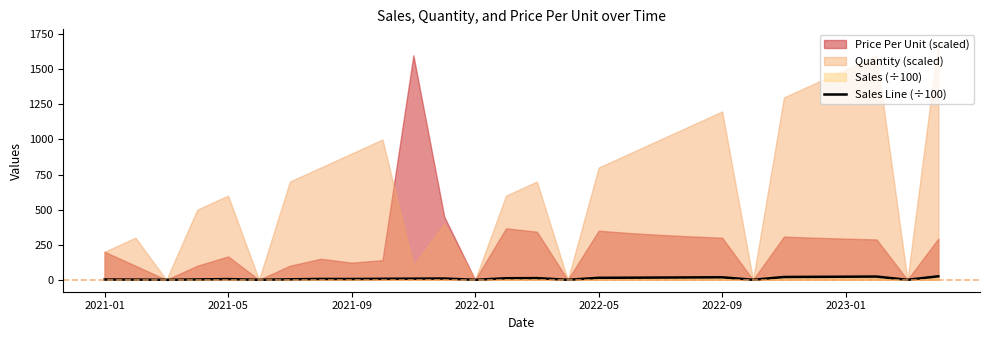

The value at 2023-01 is 4.8. True or false?

False